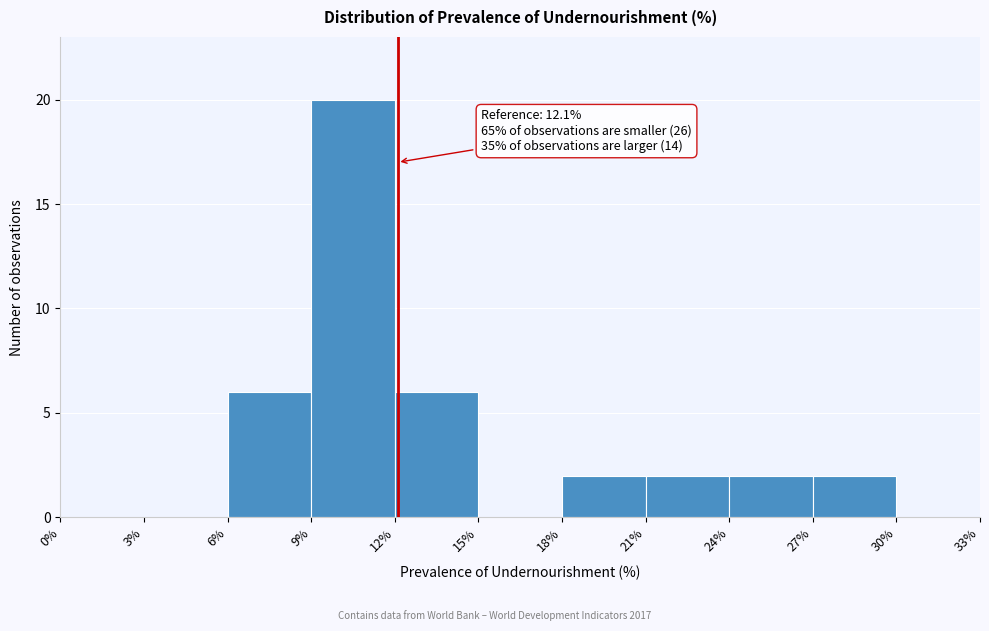

Over which range of the x-axis is the bar tallest?

9% to 12%